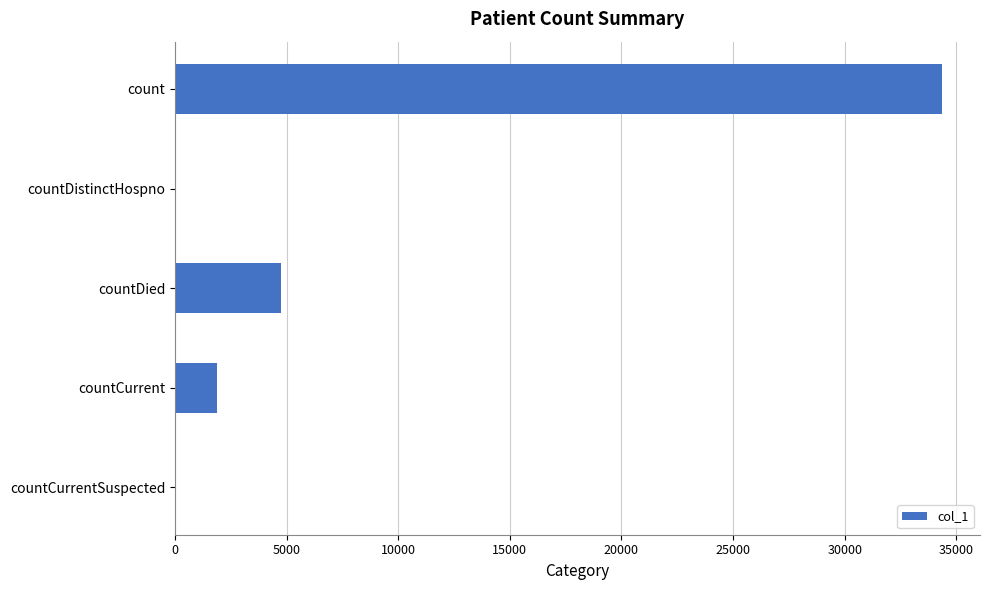

Is it true that the value at countDied is 4763?

True